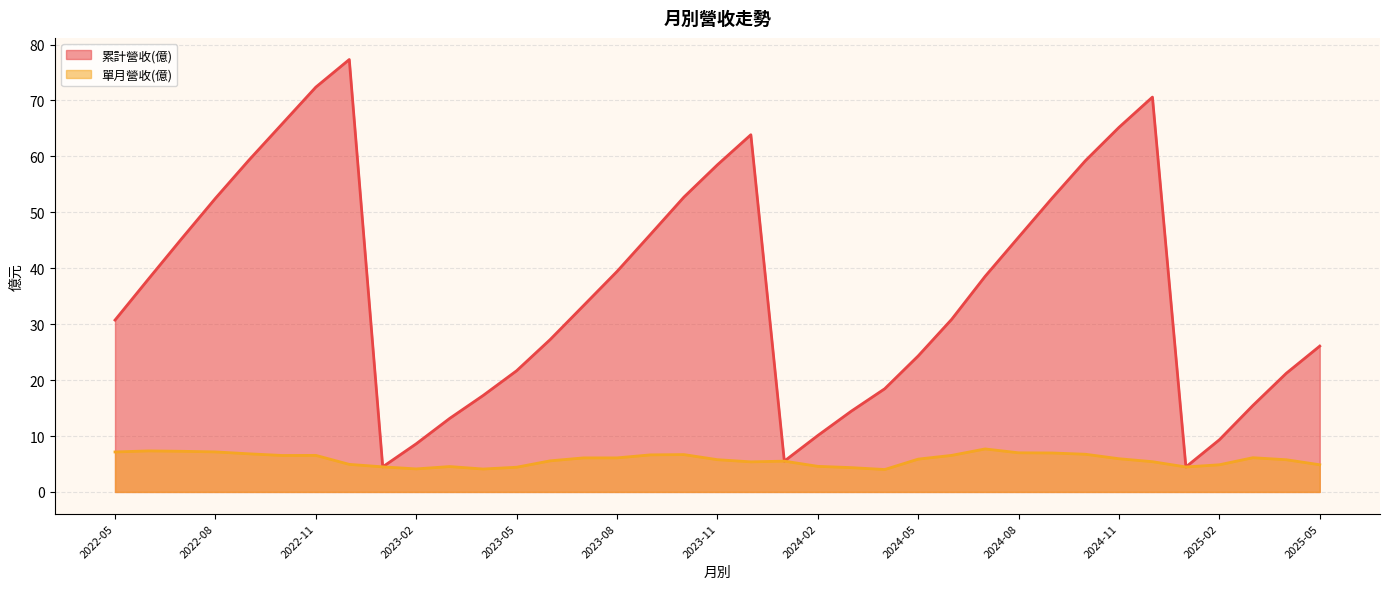

At which label is 單月營收(億) closest to 5?

2022-12